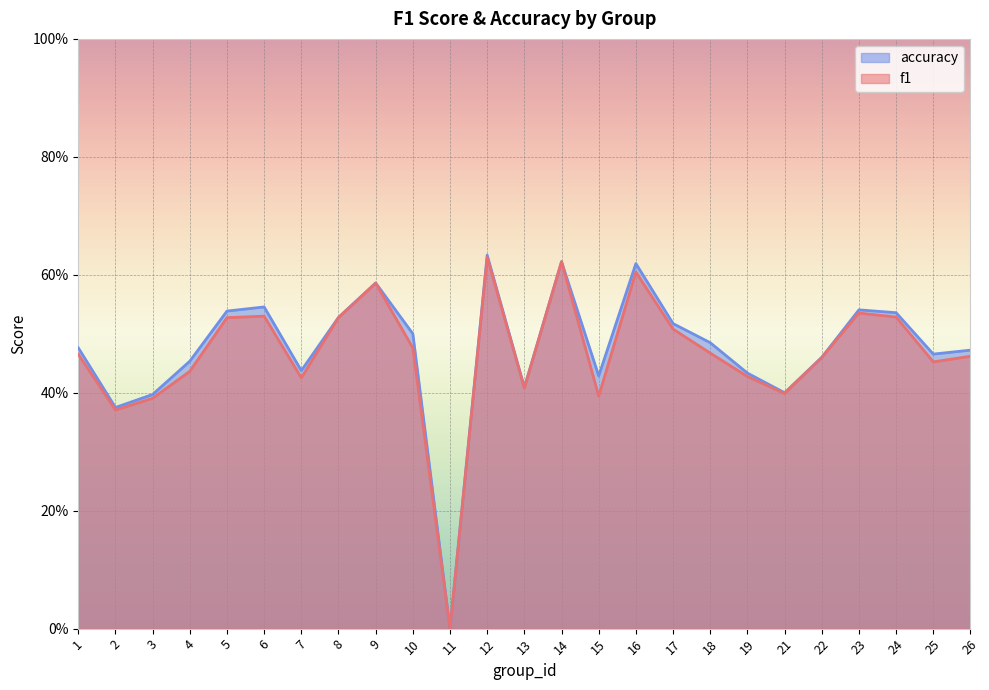

True or false: f1 and accuracy cross at least once.

False